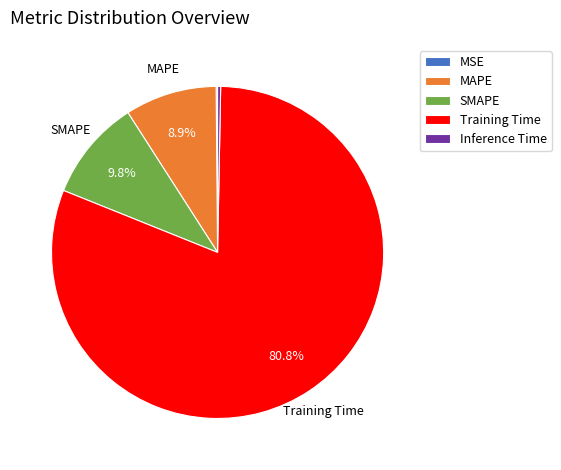

What percentage is the Training Time slice, to the nearest percent?

81%